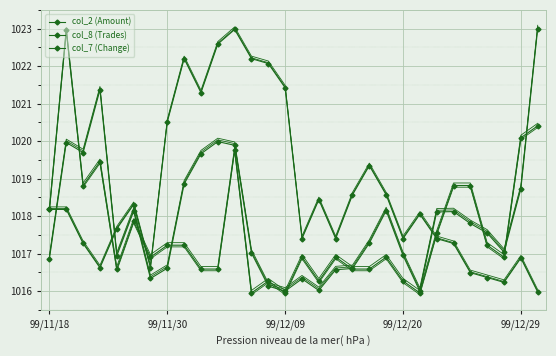

What is the difference between the col_2 (Amount) values at 12 and 20?

1.1